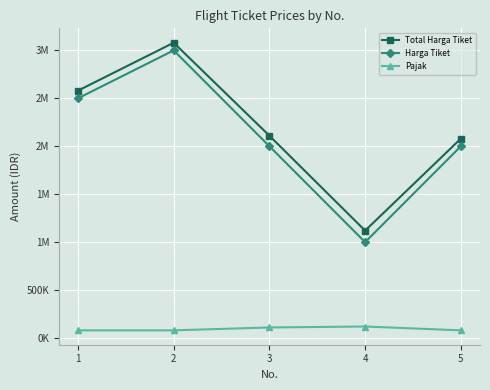

Does the chart display data point markers on the line(s)?

Yes